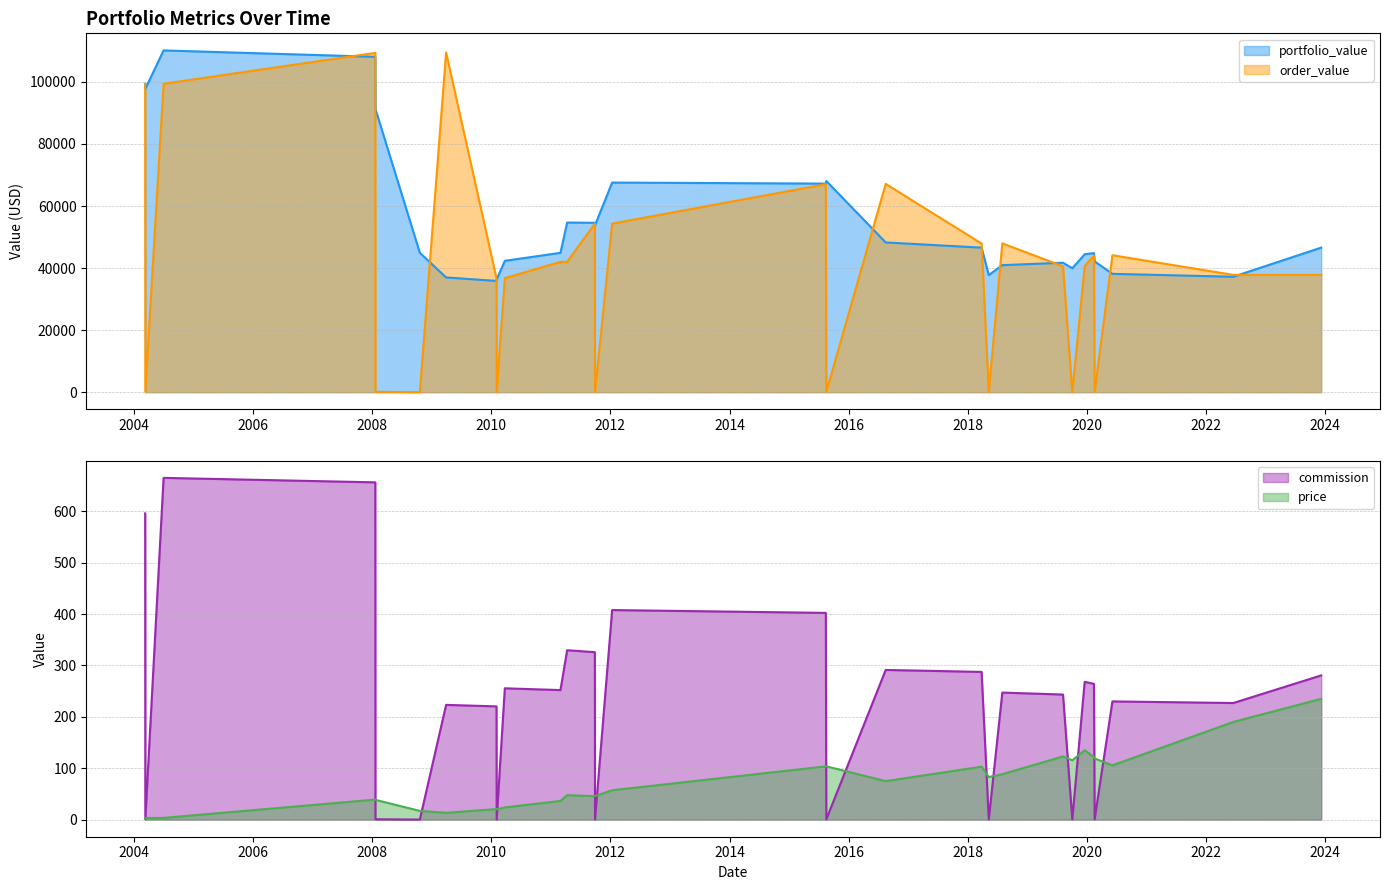

True or false: commission and portfolio_value intersect in this chart.

False